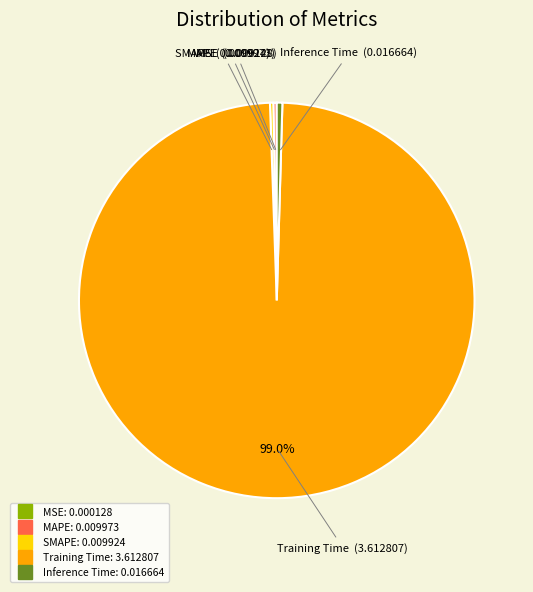

Is it true that Inference Time is 0% of the pie?

True